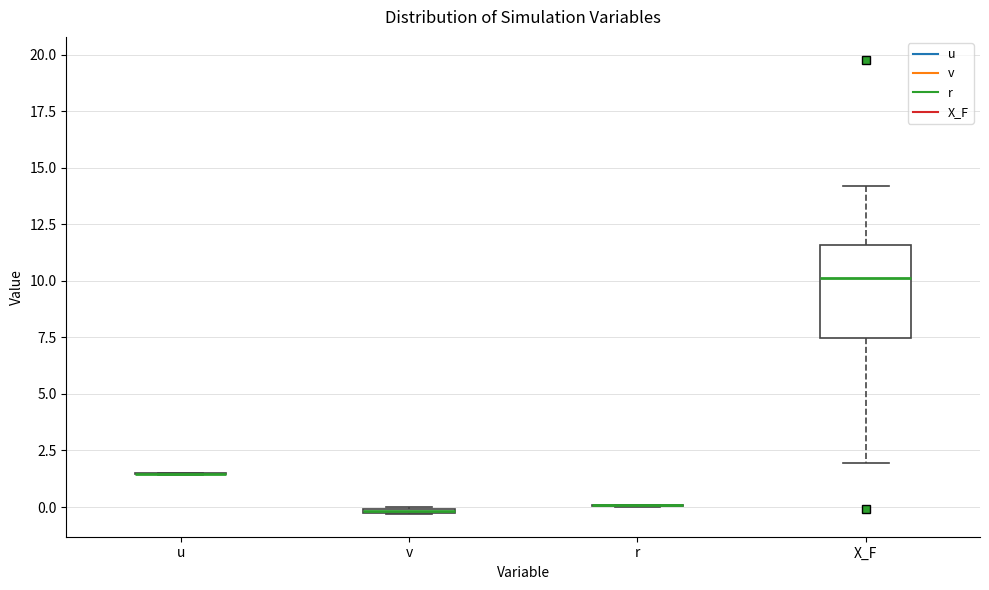

Which box is the tallest, from its lower edge to its upper edge?

X_F